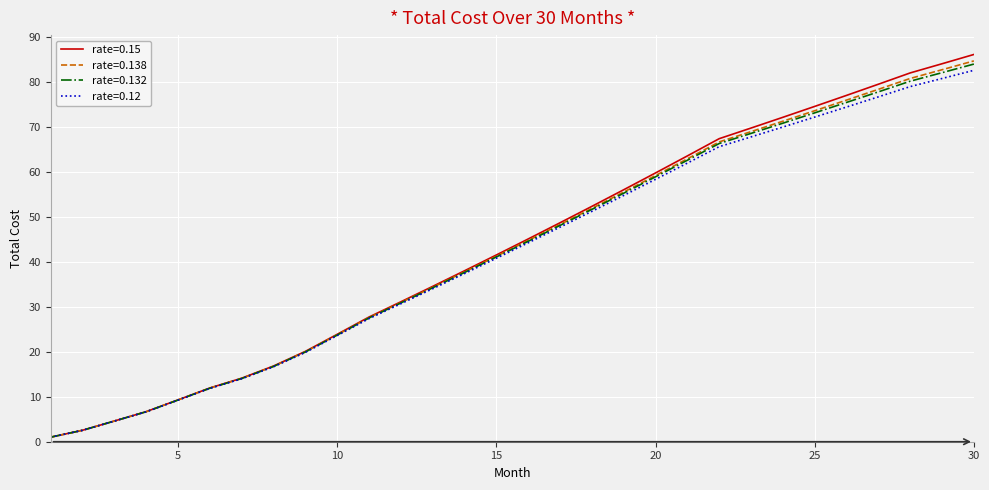

What are all the series names shown in the legend?

rate=0.15, rate=0.138, rate=0.132, rate=0.12